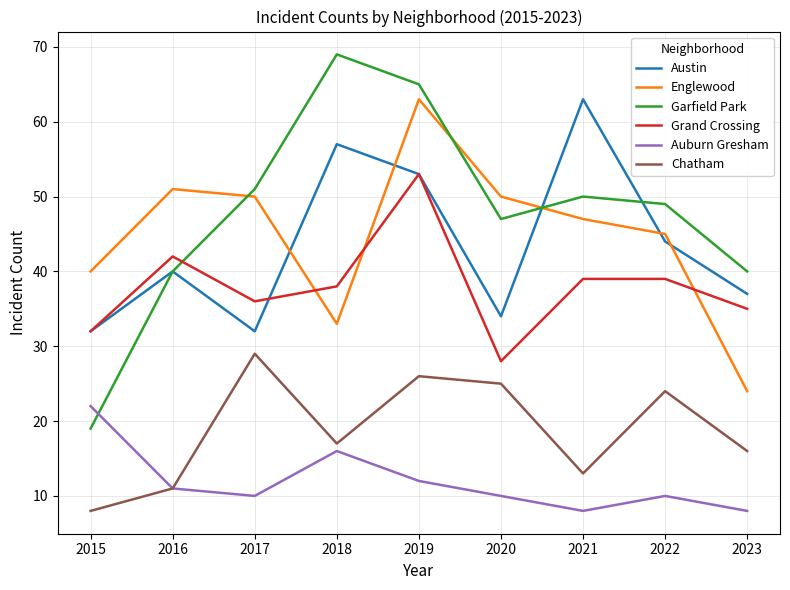

Between 2020 and 2022, which series saw the biggest shift?

Grand Crossing